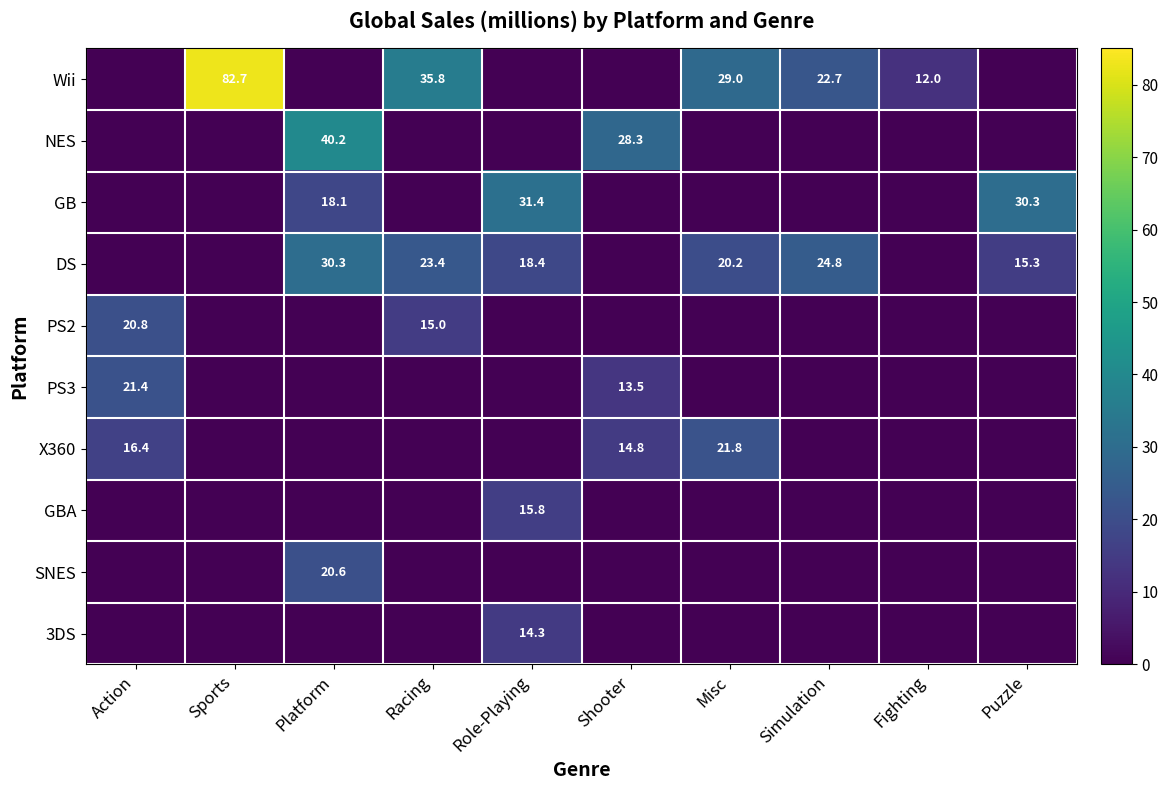

Is it true that PS3 equals 0.0 at Fighting?

True